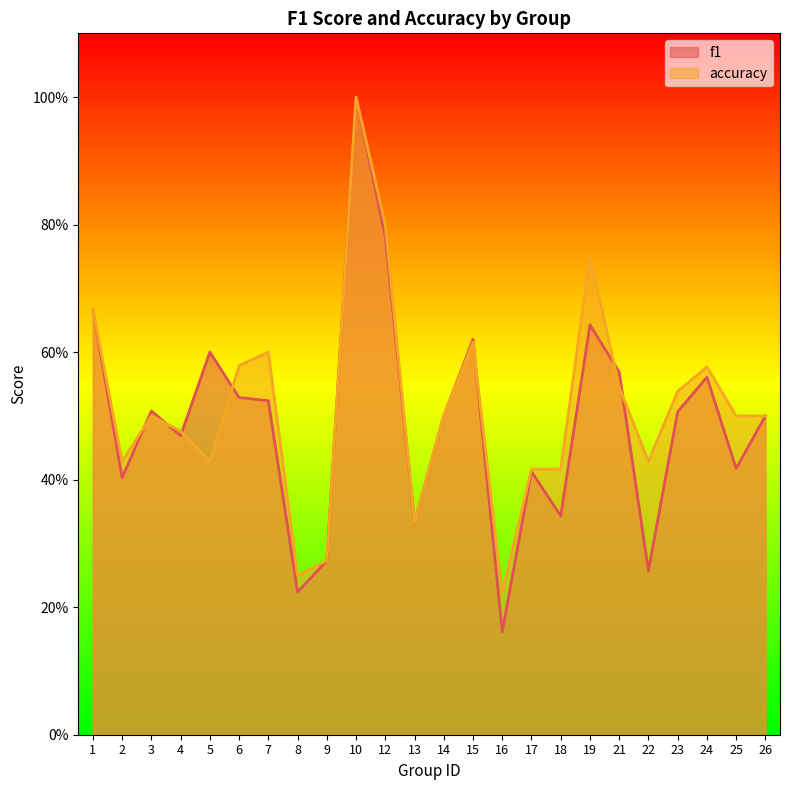

Reading left to right, what are all the values shown in this chart?

f1: 1=0.7	2=0.4	3=0.5	4=0.5	5=0.6	6=0.5	7=0.5	8=0.2	9=0.3	10=1.0	12=0.8	13=0.3	14=0.5	15=0.6	16=0.2	17=0.4	18=0.3	19=0.6	21=0.6	22=0.3	23=0.5	24=0.6	25=0.4	26=0.5
accuracy: 1=0.7	2=0.4	3=0.5	4=0.5	5=0.4	6=0.6	7=0.6	8=0.2	9=0.3	10=1.0	12=0.8	13=0.3	14=0.5	15=0.6	16=0.2	17=0.4	18=0.4	19=0.8	21=0.5	22=0.4	23=0.5	24=0.6	25=0.5	26=0.5